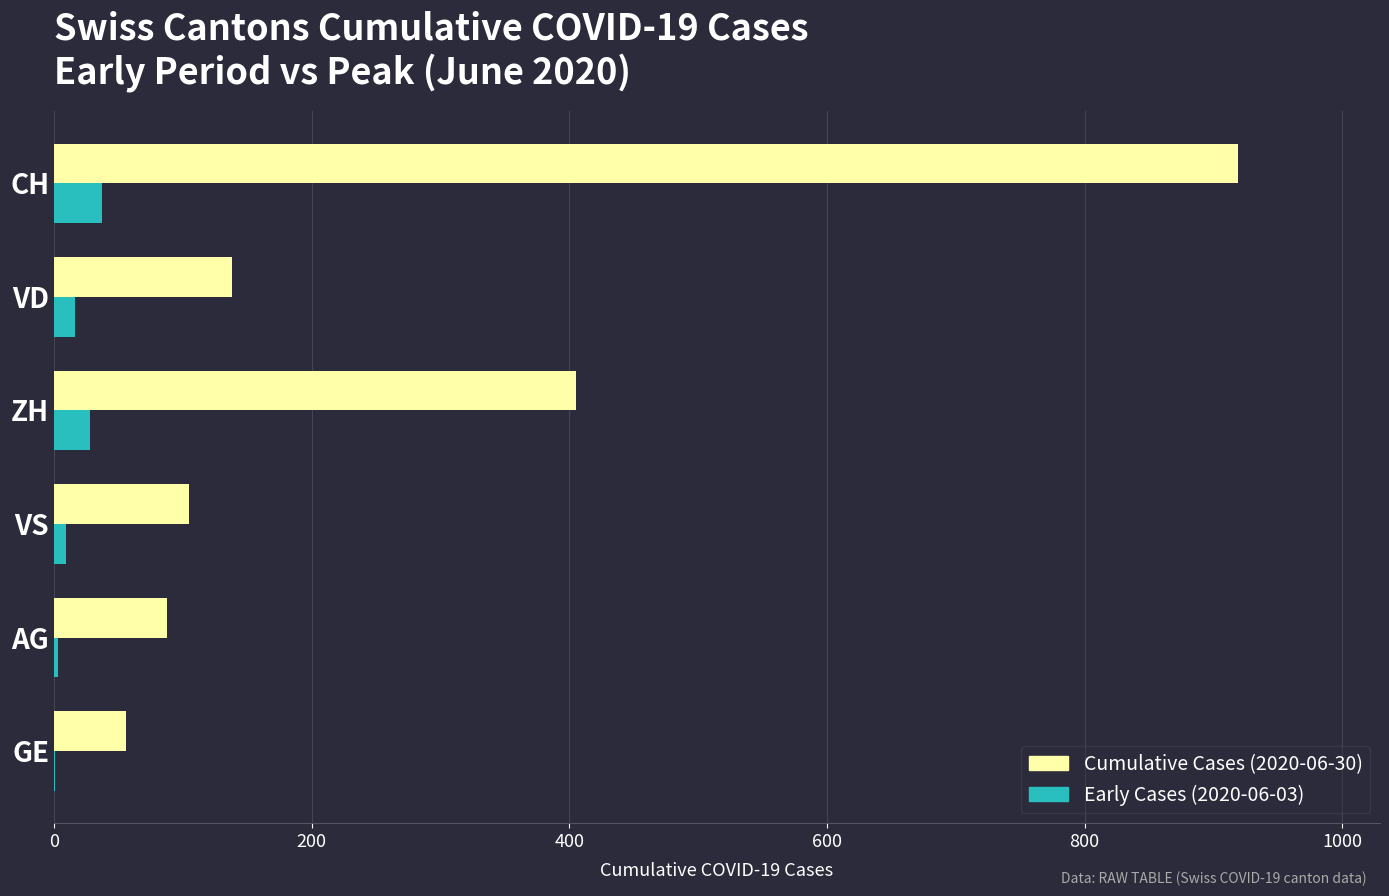

At which category is the sum across all series the highest?

CH